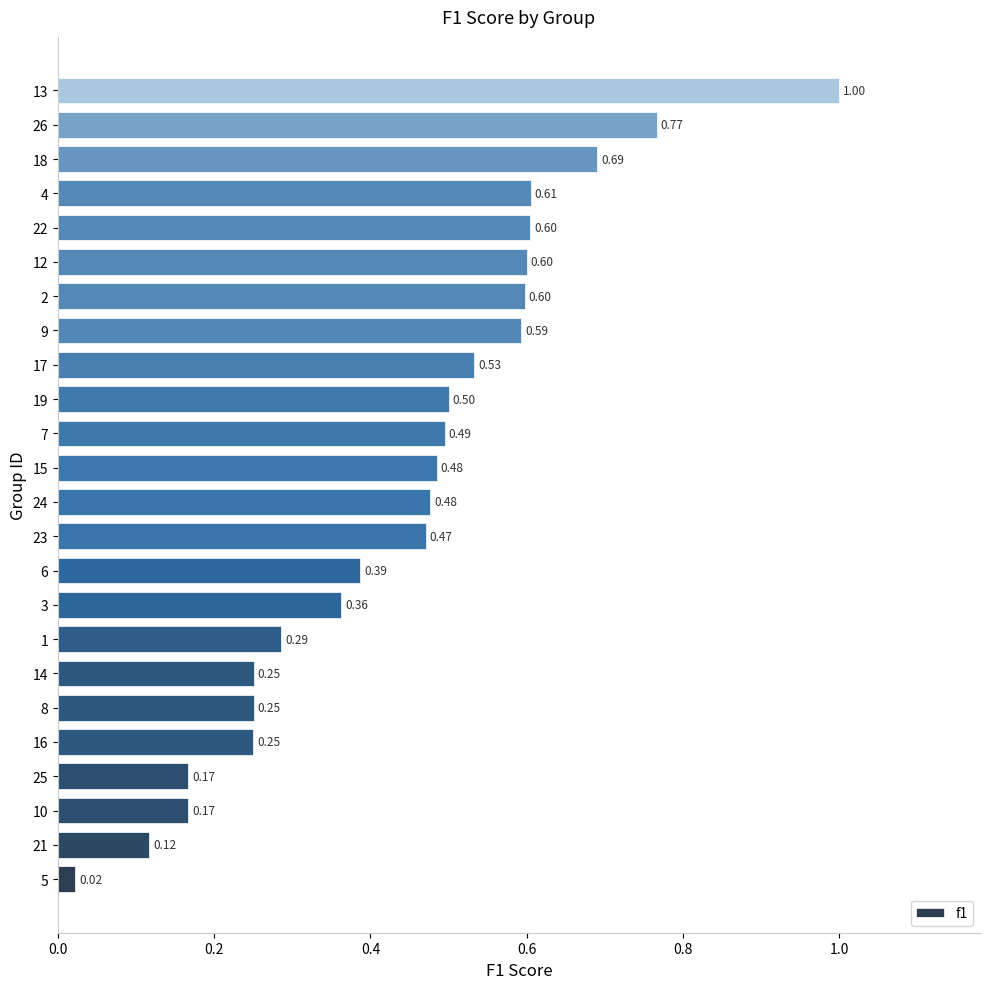

How many series are shown in this chart?

1